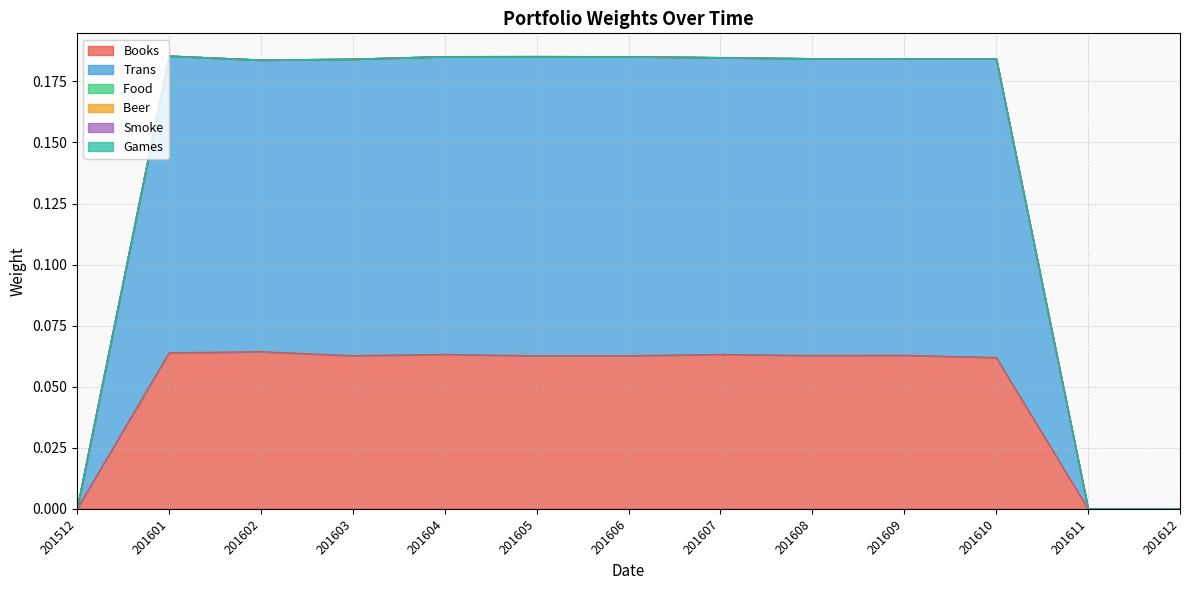

At which label is Smoke closest to 0?

201512